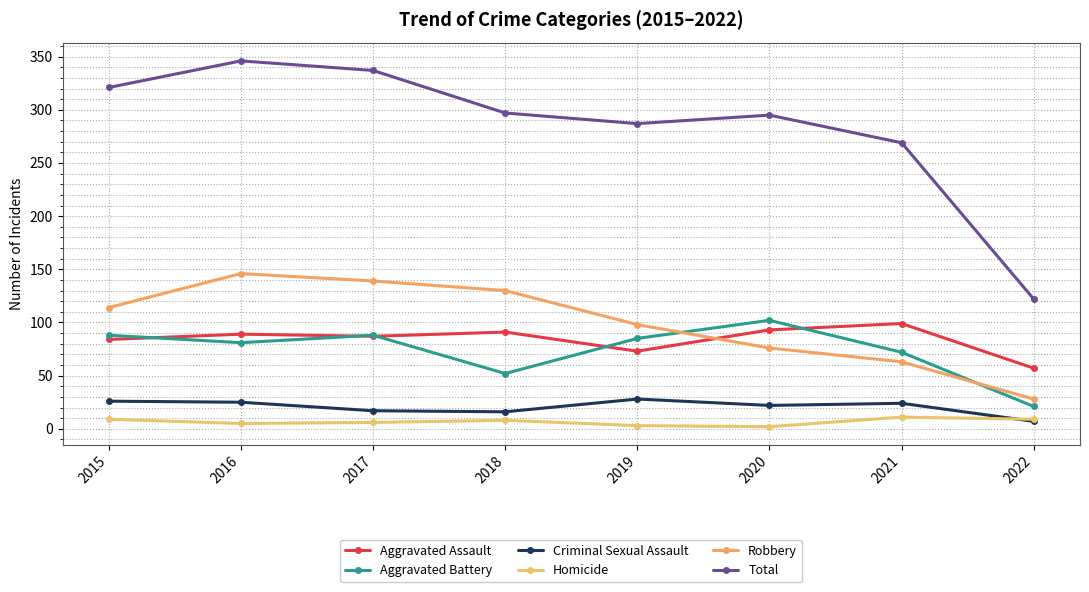

Where is Homicide nearest to the value 6?

2017